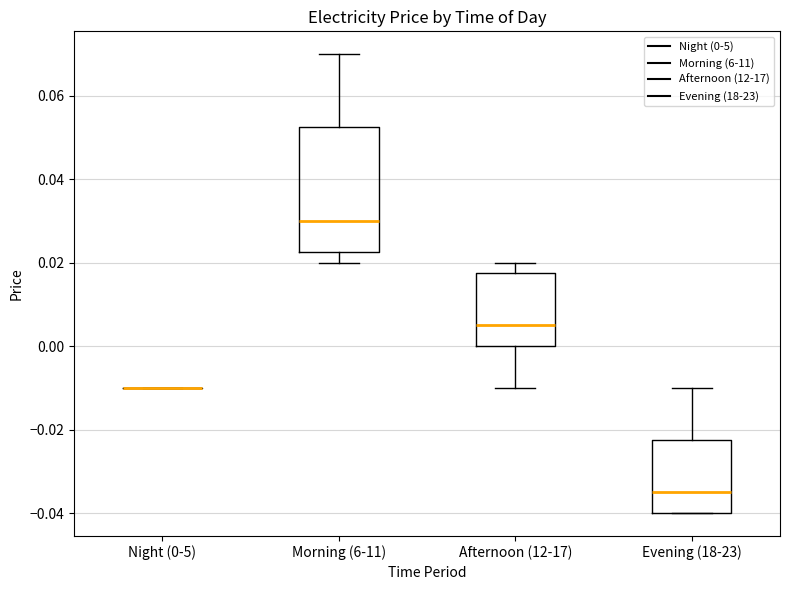

Reading left to right, read every box against the y-axis: the position of its median line, the range the box covers, and the ends of its whiskers. The values are not printed on the chart, so give them approximately, as read against the axis.

Night (0-5): box collapsed to a line at -0.010, whiskers -0.010 to -0.010
Morning (6-11): median 0.030, box 0.022 to 0.052, whiskers 0.020 to 0.070
Afternoon (12-17): median 0.006, box 0.000 to 0.018, whiskers -0.010 to 0.020
Evening (18-23): median -0.034, box -0.040 to -0.022, whiskers -0.040 to -0.010